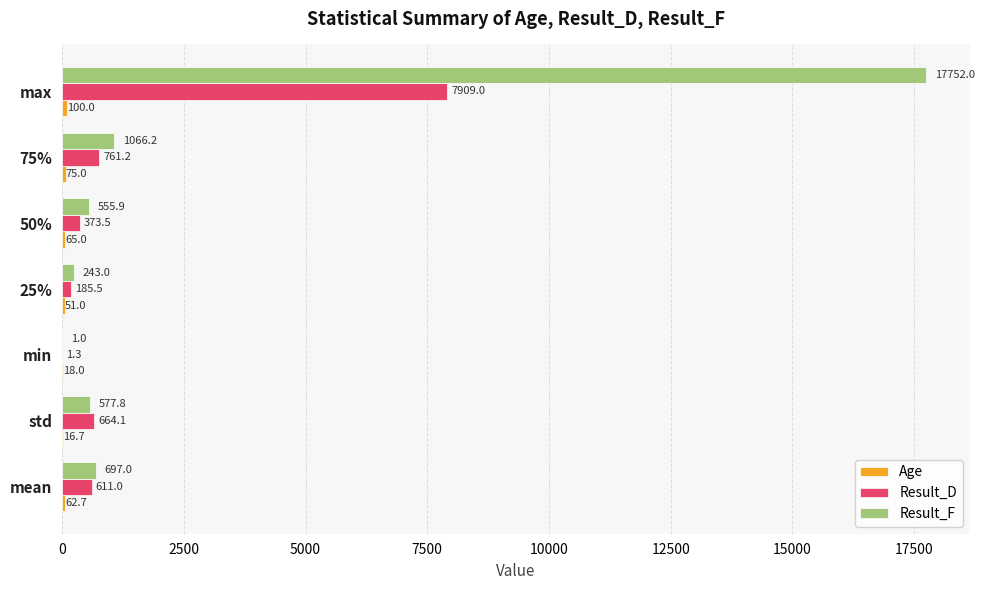

What is the maximum value shown in the chart?

17752.0